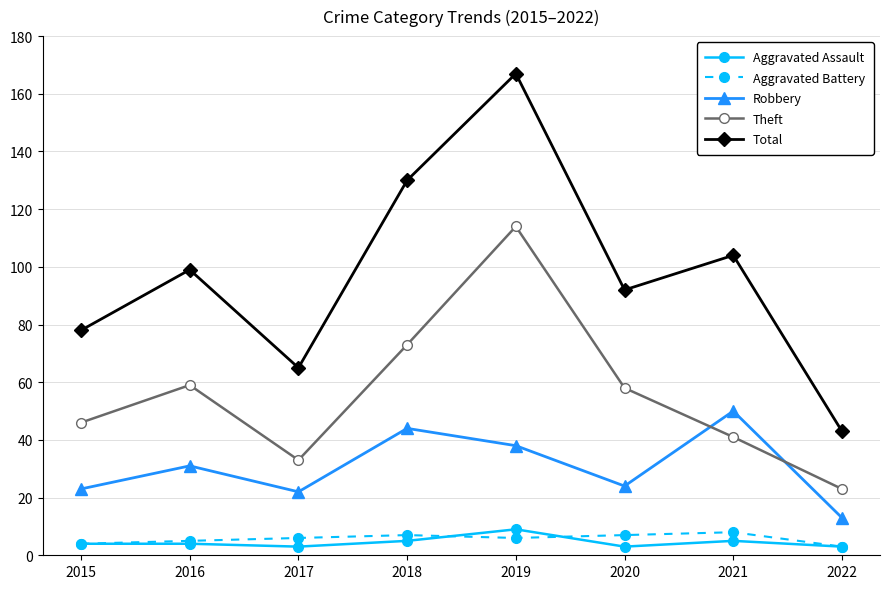

How many values in the Theft series are below 58?

4